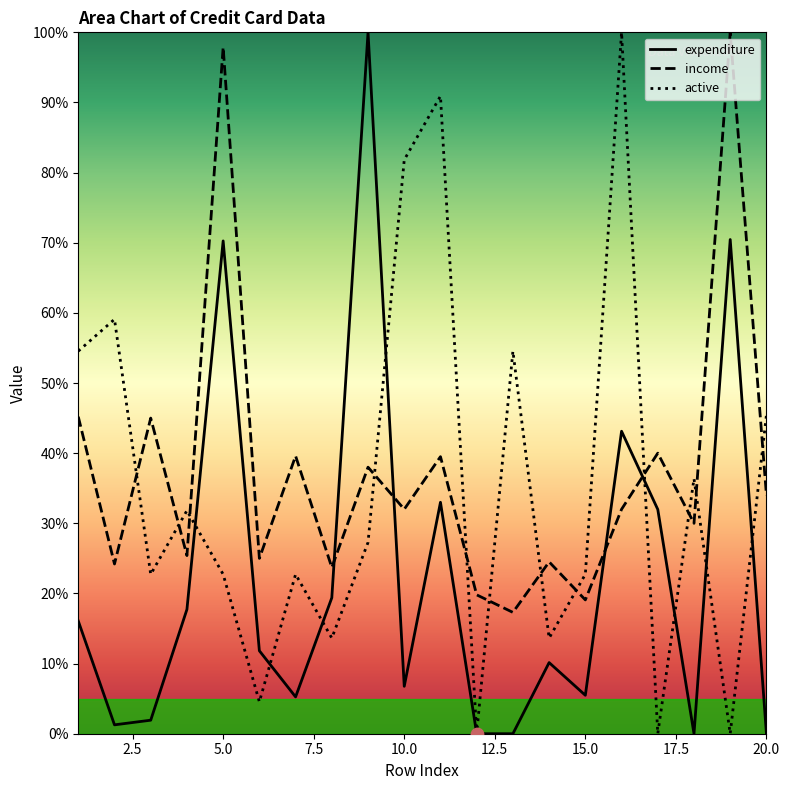

Which series has the largest Y range (max minus min)?

expenditure